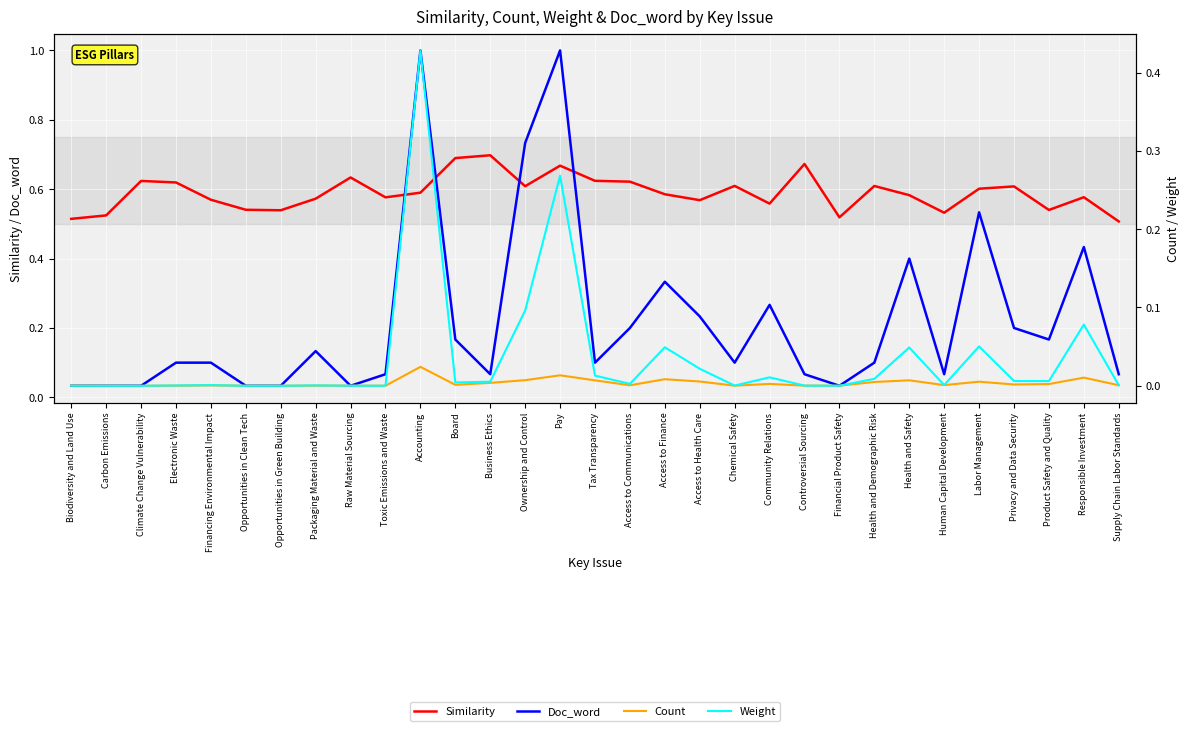

True or false: Similarity has a value of 0.6 at Toxic Emissions and Waste.

True